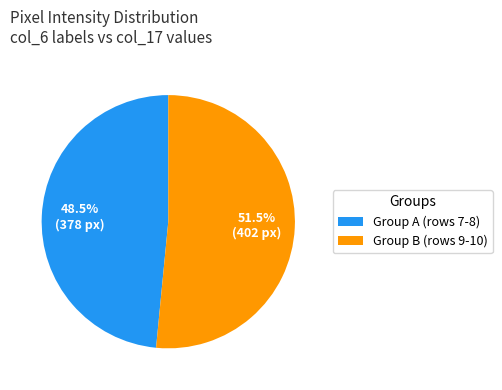

Which slice is the largest?

Group B (rows 9-10)